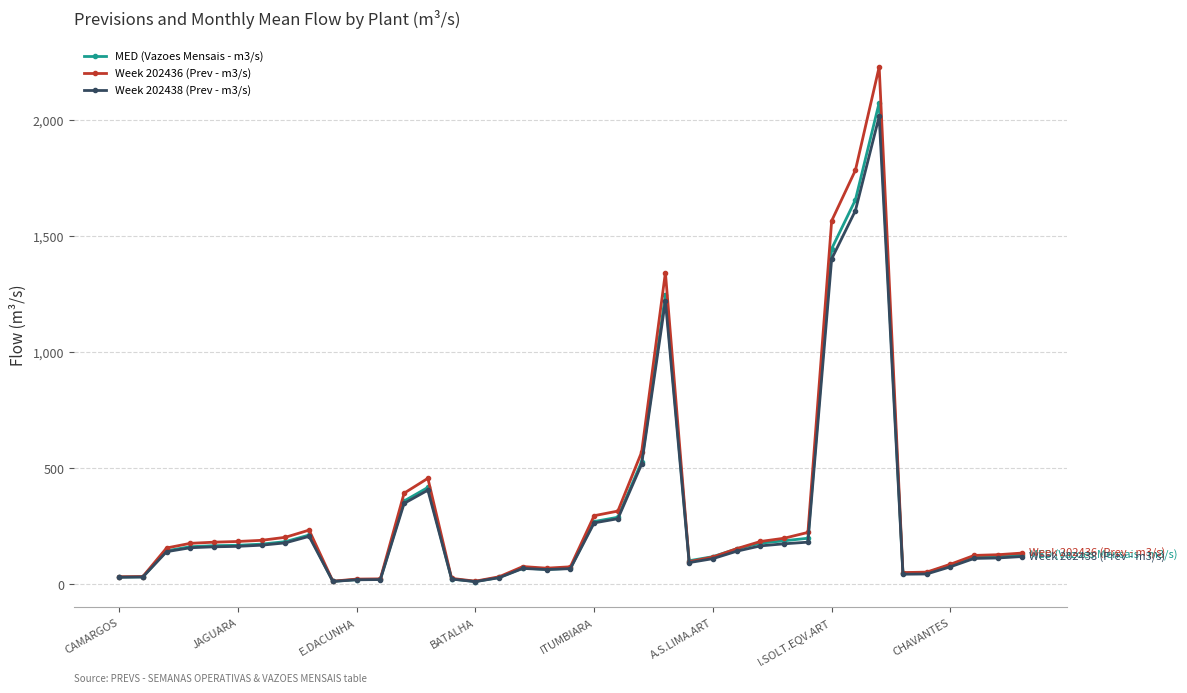

What are all the series names shown in the legend?

MED (Vazoes Mensais - m3/s), Week 202436 (Prev - m3/s), Week 202438 (Prev - m3/s)